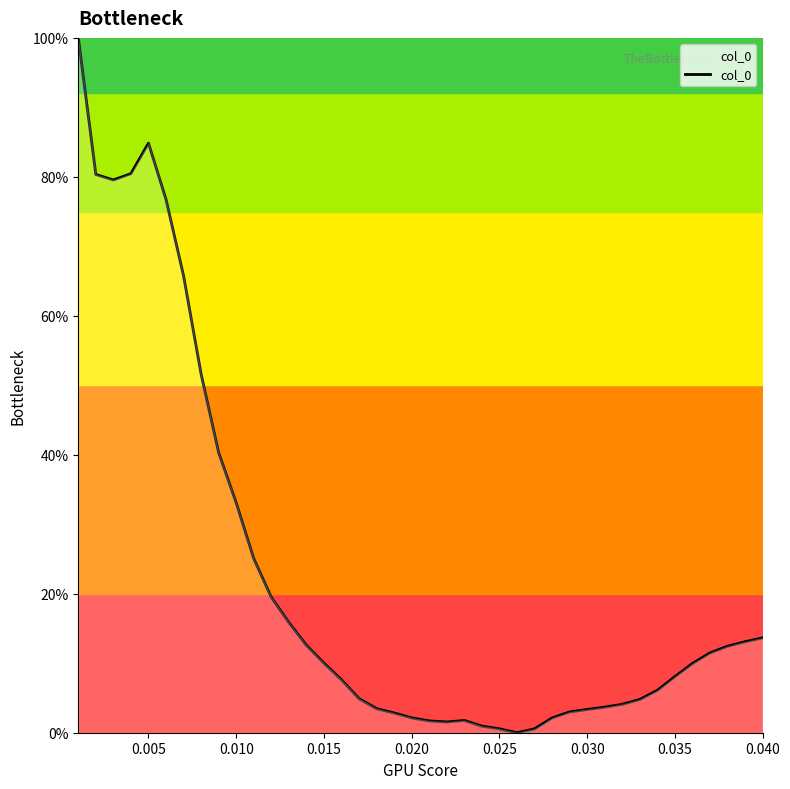

Is this an area chart (filled region under the line)?

Yes